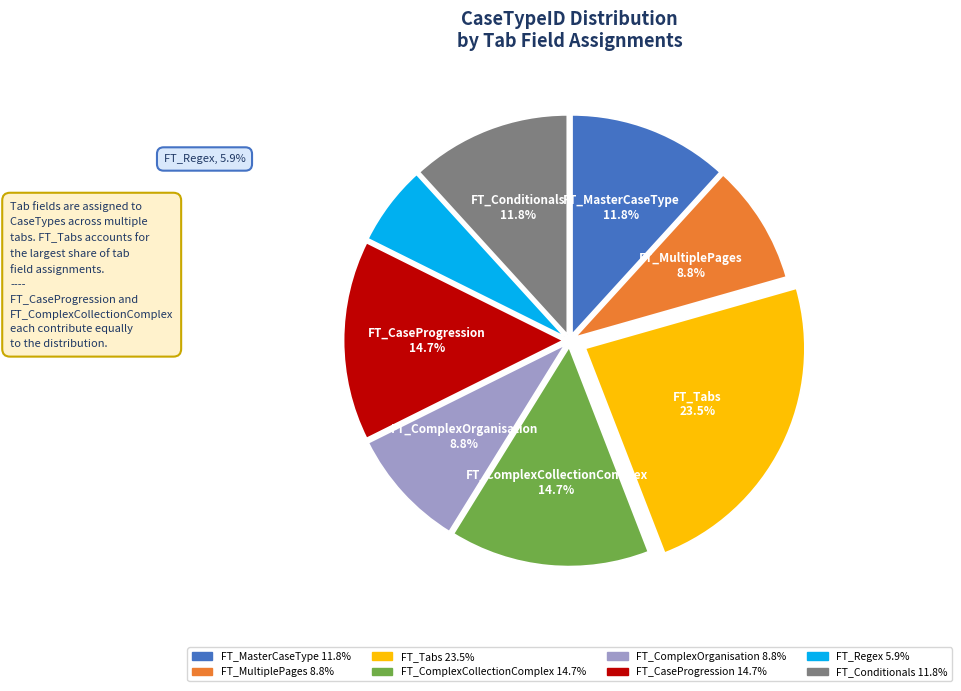

What is the largest slice in the pie chart?

FT_Tabs